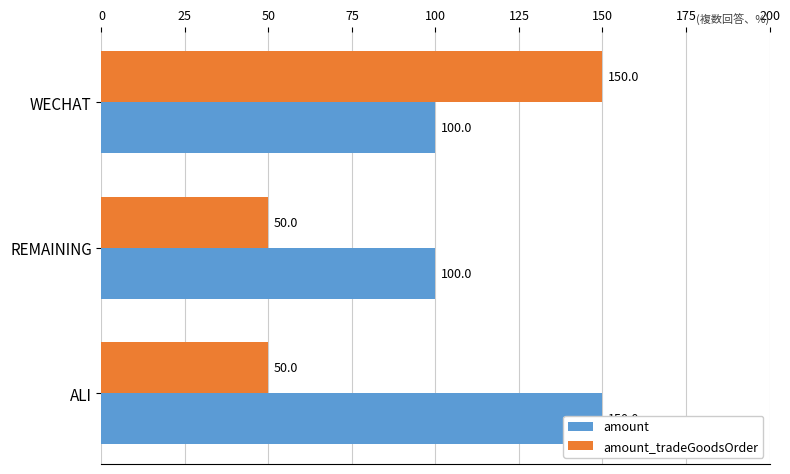

Does the chart contain stacked bars?

No